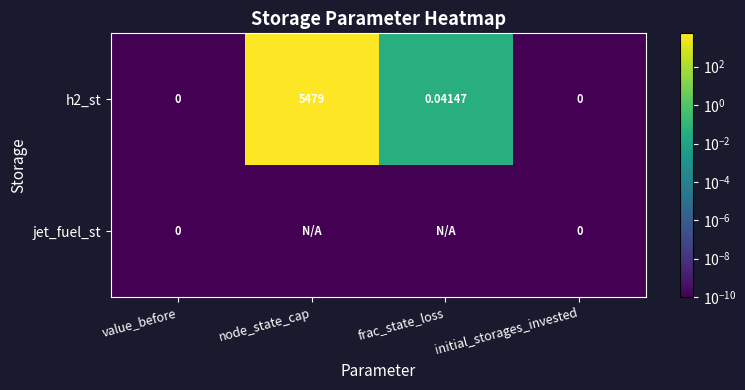

Is the value of jet_fuel_st at initial_storages_invested greater than the value of h2_st at frac_state_loss?

No